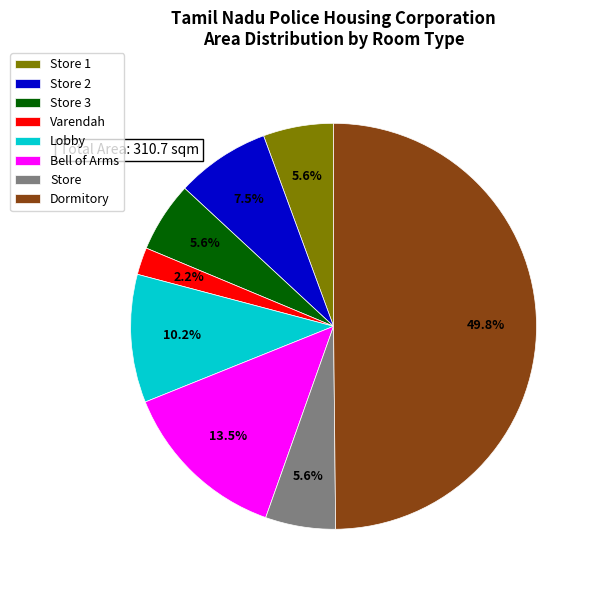

How much of the chart is everything except Lobby?

89.8%